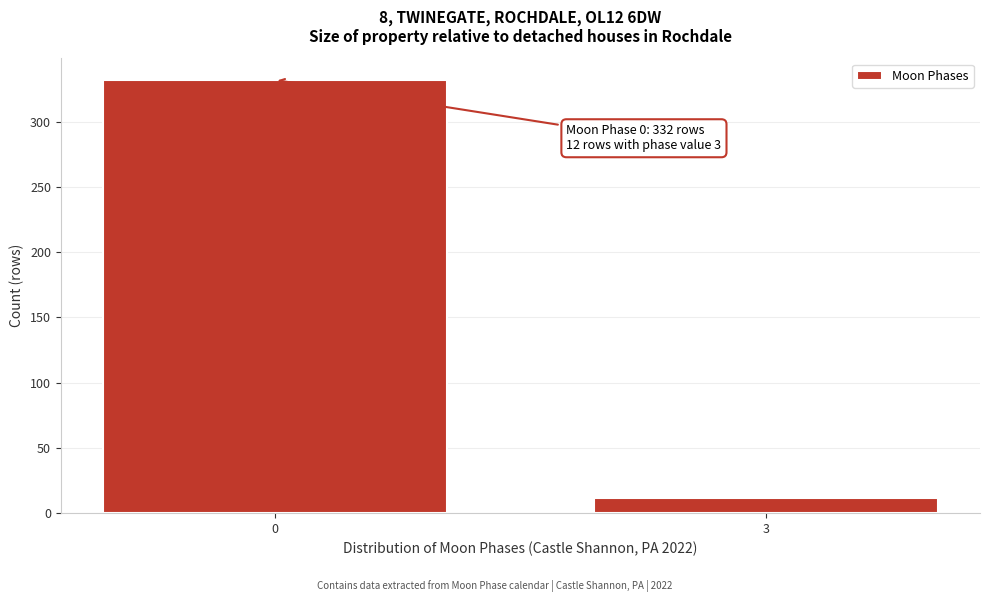

Reading right to left, list all the values displayed in this chart.

12	332